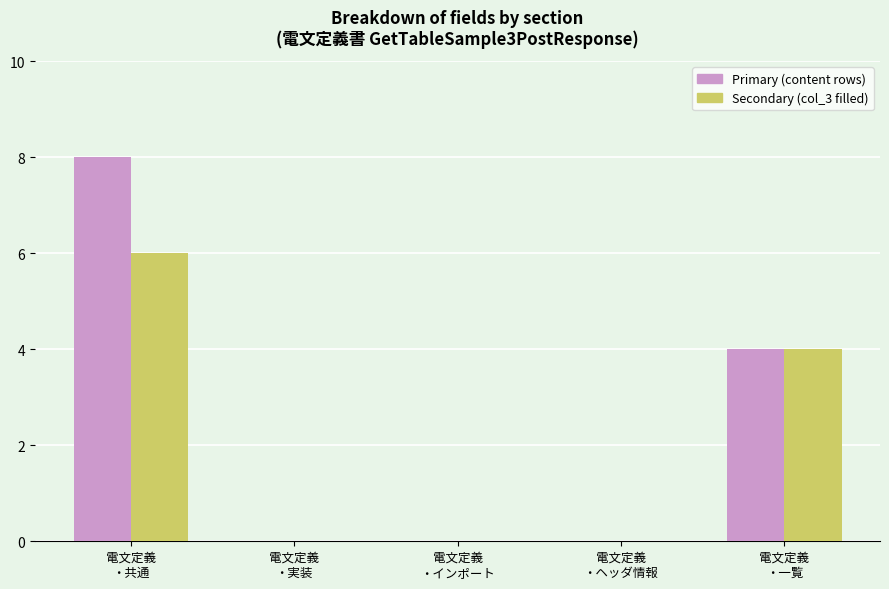

What is the maximum value shown in the chart?

8